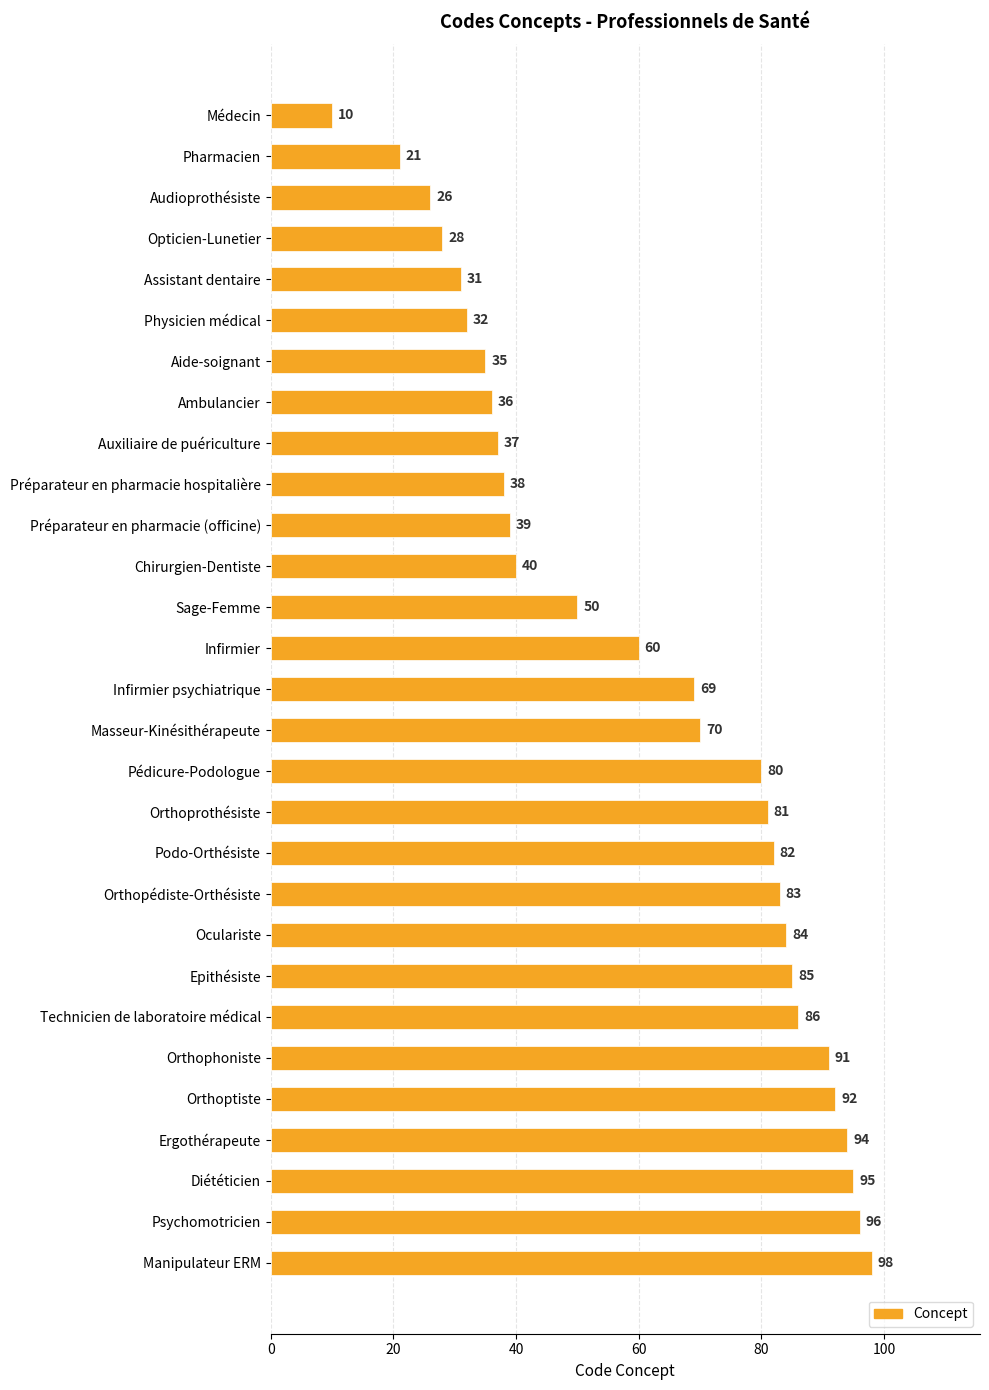

What is the difference between the maximum and second lowest values?

77